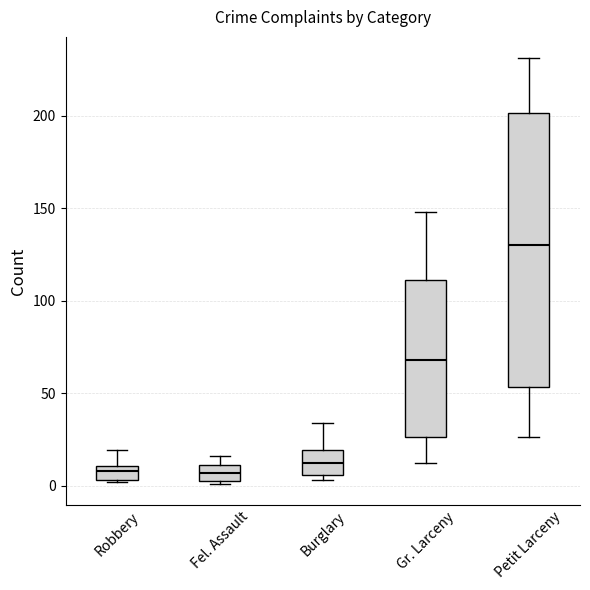

Where does the upper whisker of the box for Robbery end on the y-axis? The values are not printed on the chart, so give them approximately, as read against the axis.

20